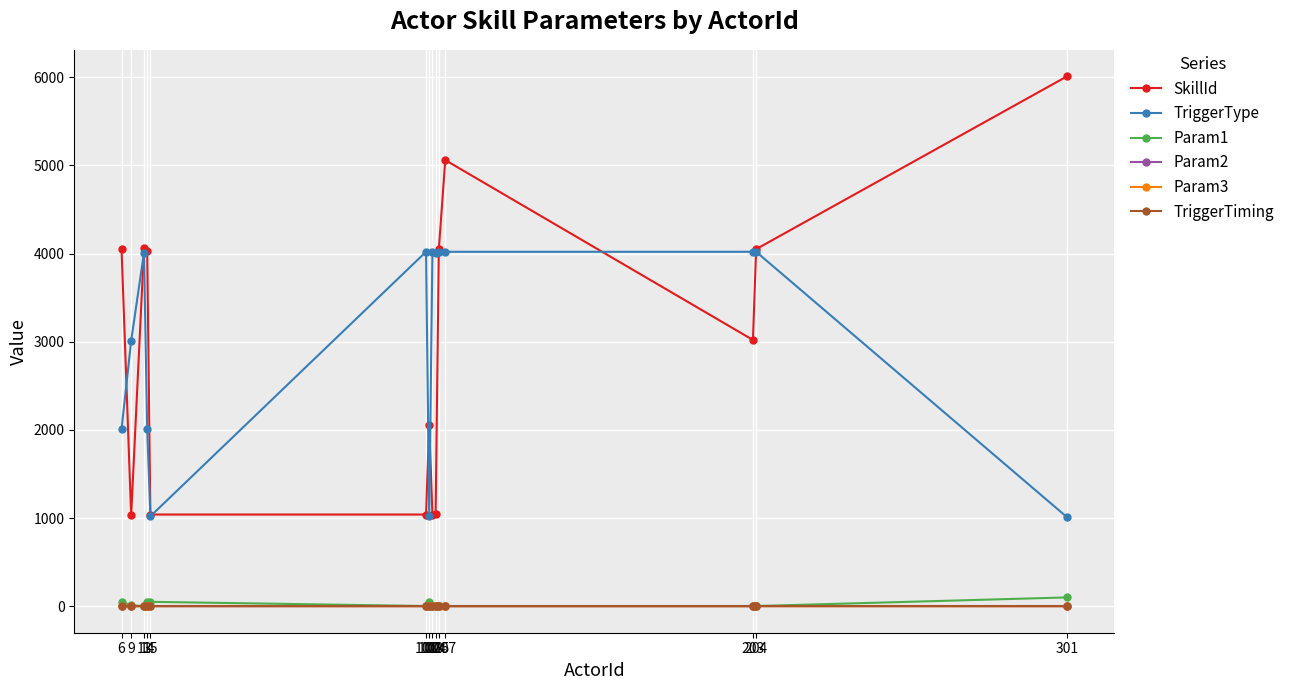

True or false: TriggerType and Param3 intersect in this chart.

False